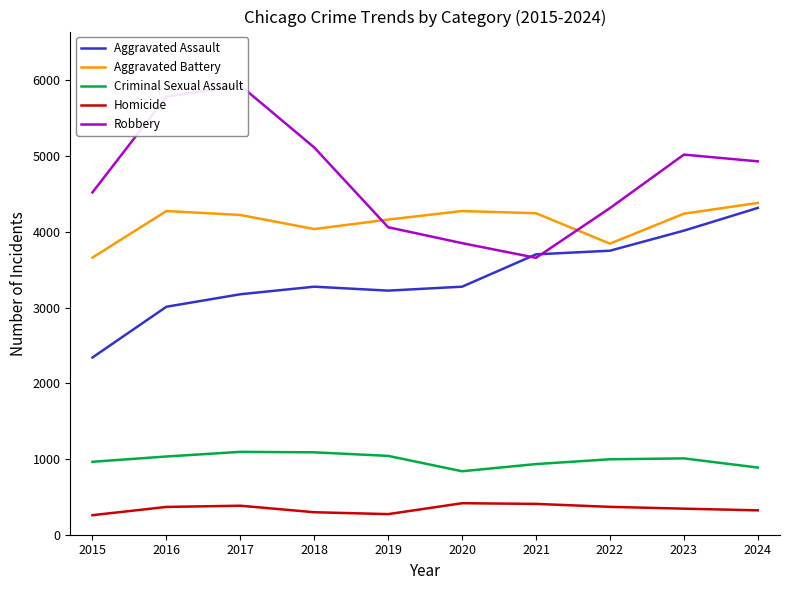

Which label corresponds to the smallest value in the chart?

2015